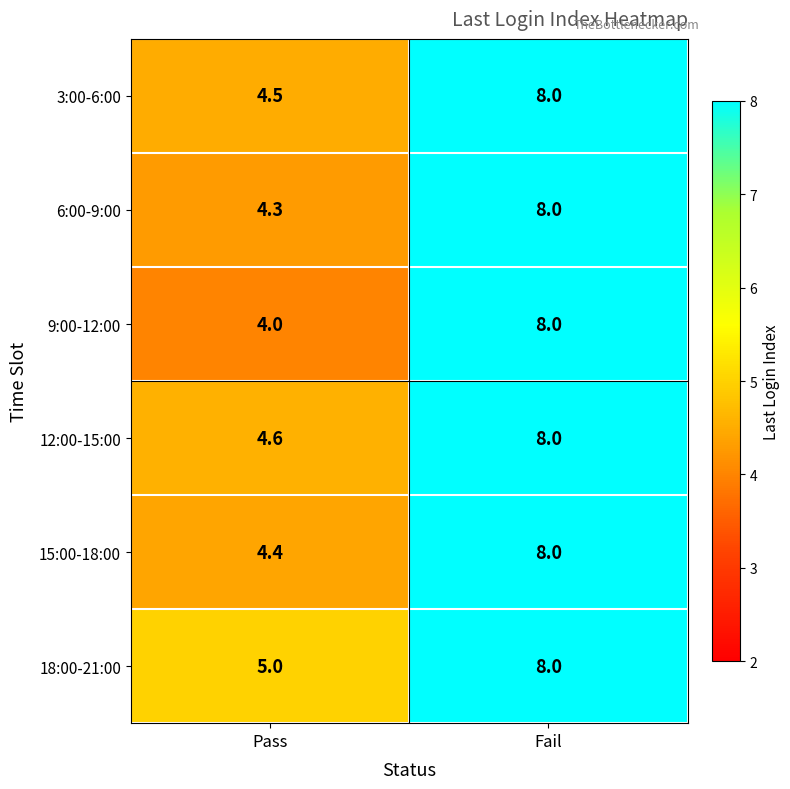

Reading right to left, what are all the values shown in this chart?

3:00-6:00: 8.0	4.5
6:00-9:00: 8.0	4.3
9:00-12:00: 8.0	4.0
12:00-15:00: 8.0	4.6
15:00-18:00: 8.0	4.4
18:00-21:00: 8.0	5.0